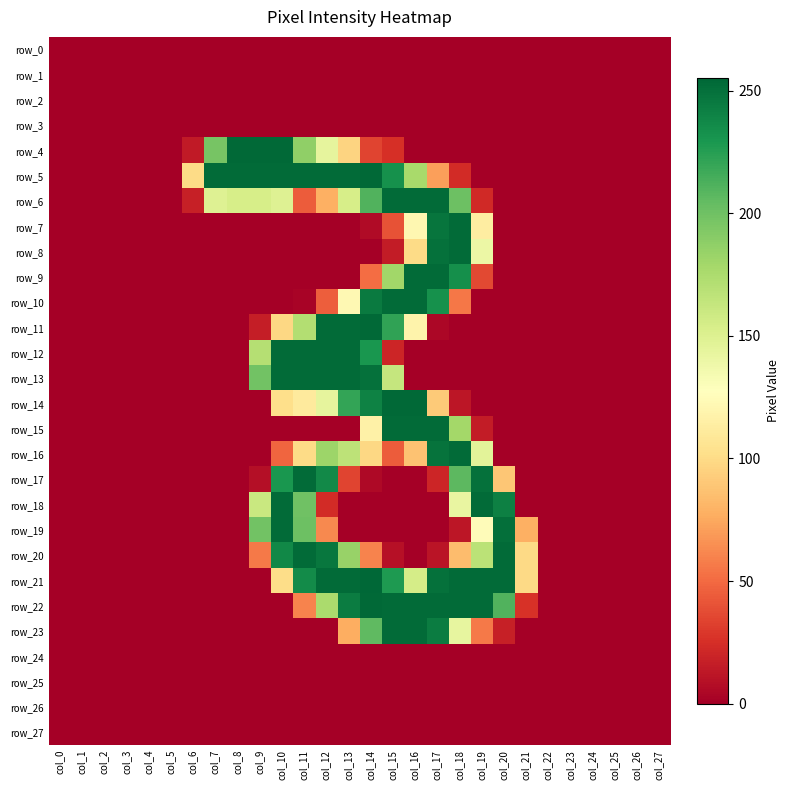

What is the greatest value displayed?

255